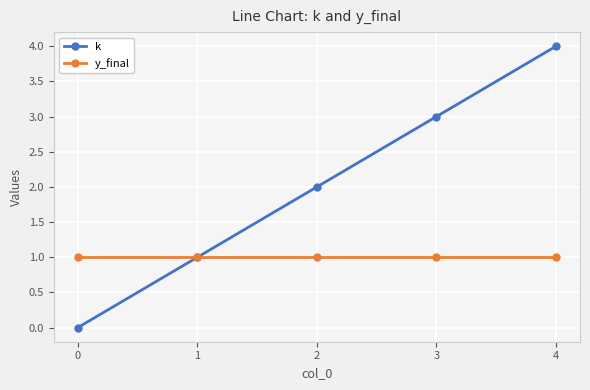

True or false: y_final has a value of 1 at 2.

True